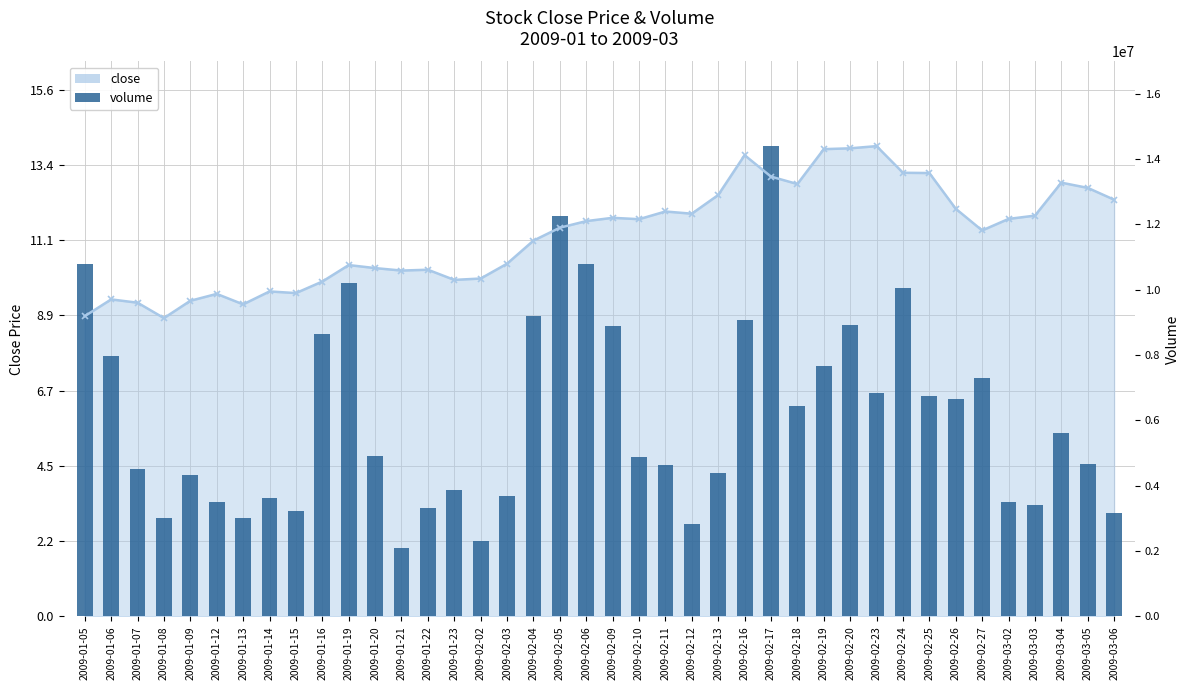

Where does the data first go above 4?

2009-01-05